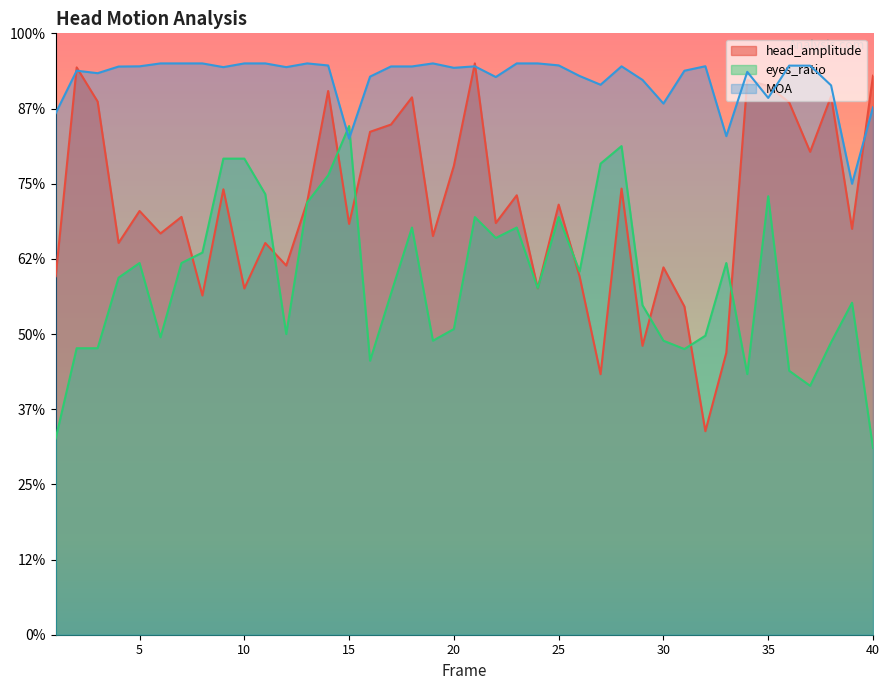

How many intersections are there between MOA and eyes_ratio?

2